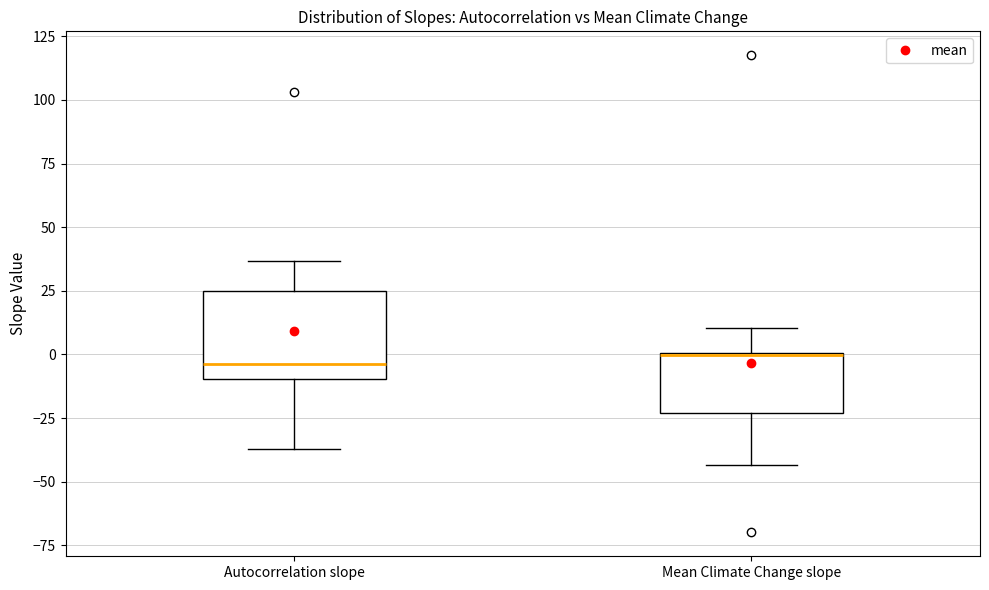

Where is the lower edge of the box for Mean Climate Change slope on the y-axis? The values are not printed on the chart, so give them approximately, as read against the axis.

-25